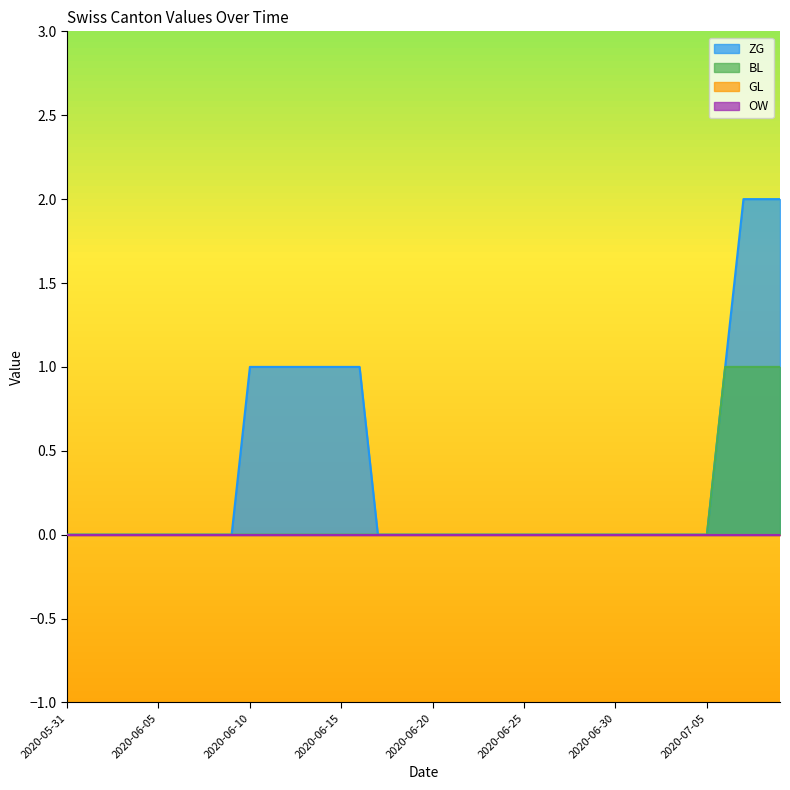

Which series has the largest total across all categories?

ZG